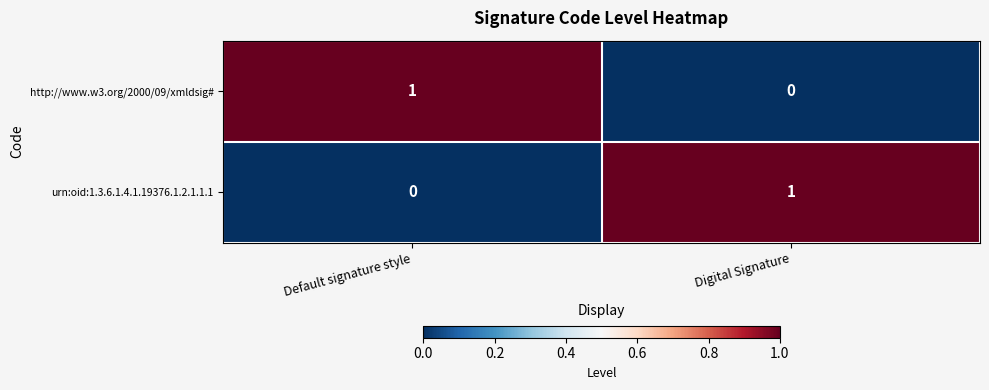

At which label is urn:oid:1.3.6.1.4.1.19376.1.2.1.1.1 closest to 0?

Default signature style